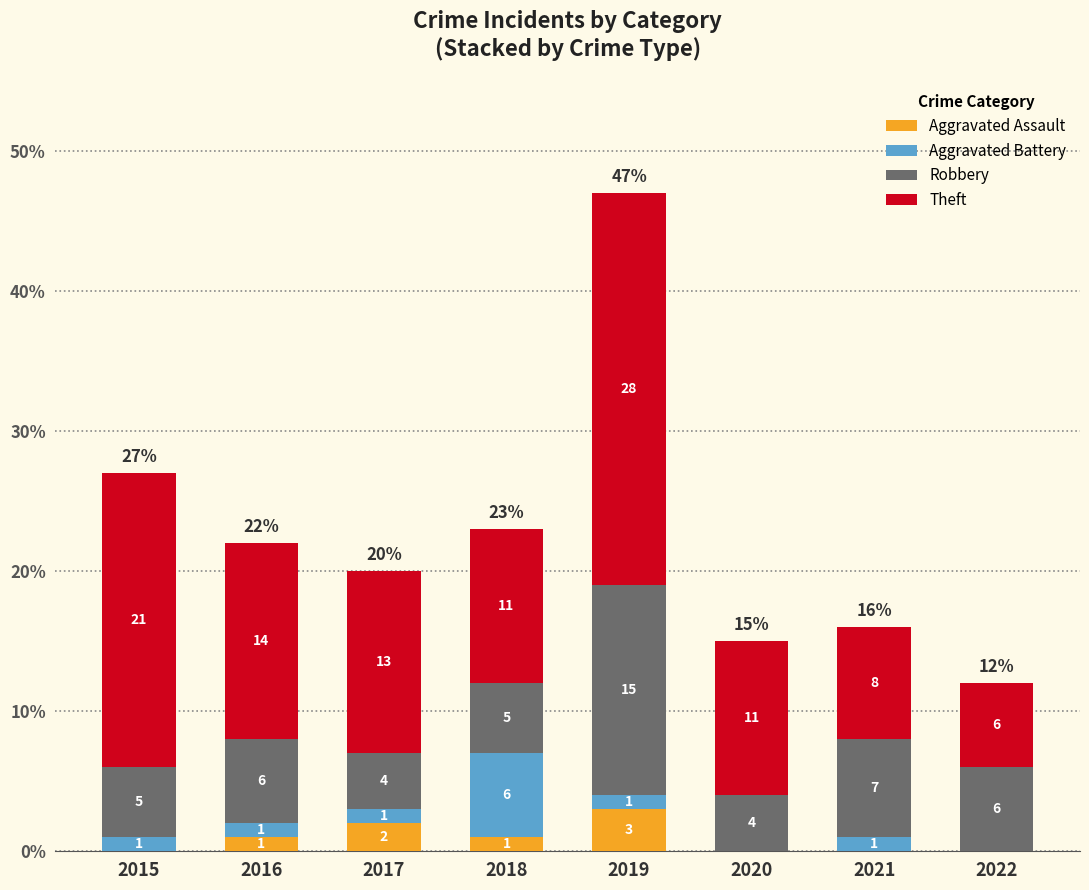

What are all the series names shown in the legend?

Aggravated Assault, Aggravated Battery, Robbery, Theft